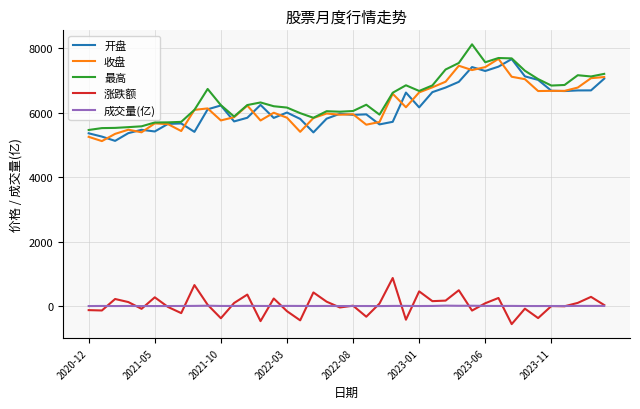

What is the maximum value shown in the chart?

8115.8